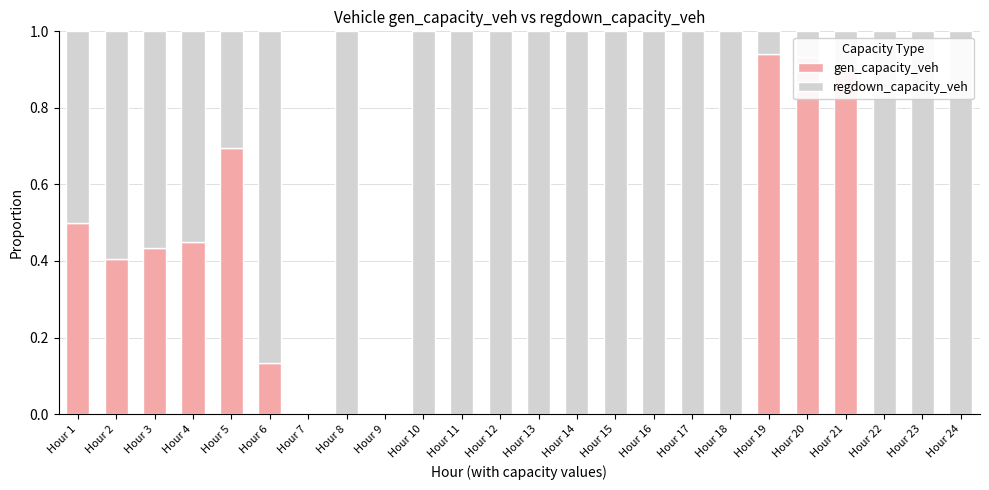

What is the total value across all series at Hour 24?

1.0